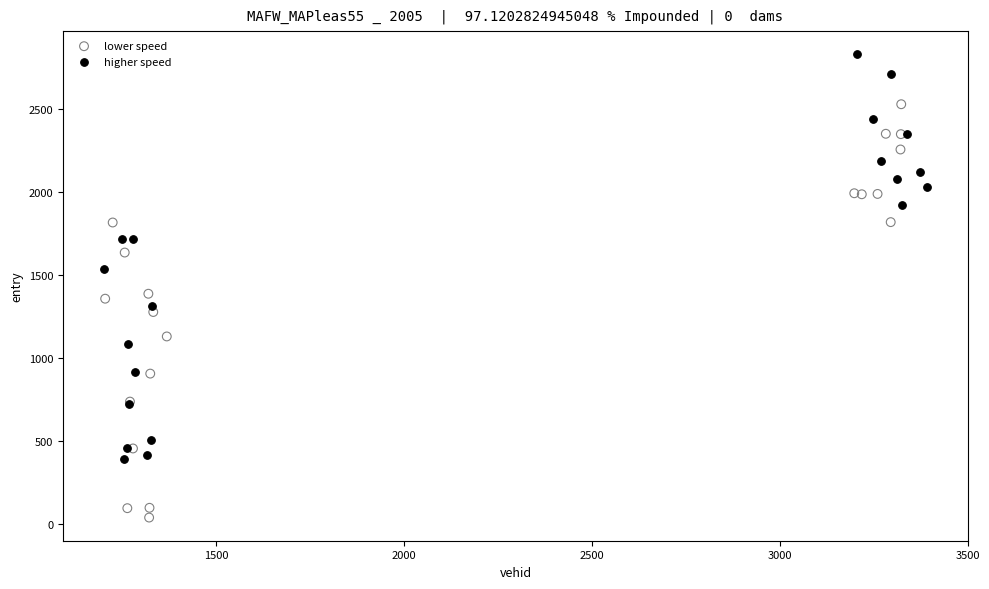

Which series reaches the minimum Y coordinate?

lower speed